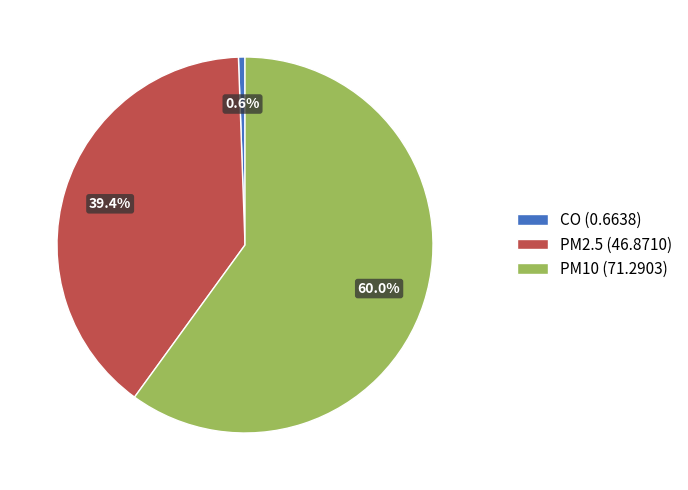

What percentage is the PM10 slice, to the nearest percent?

60%